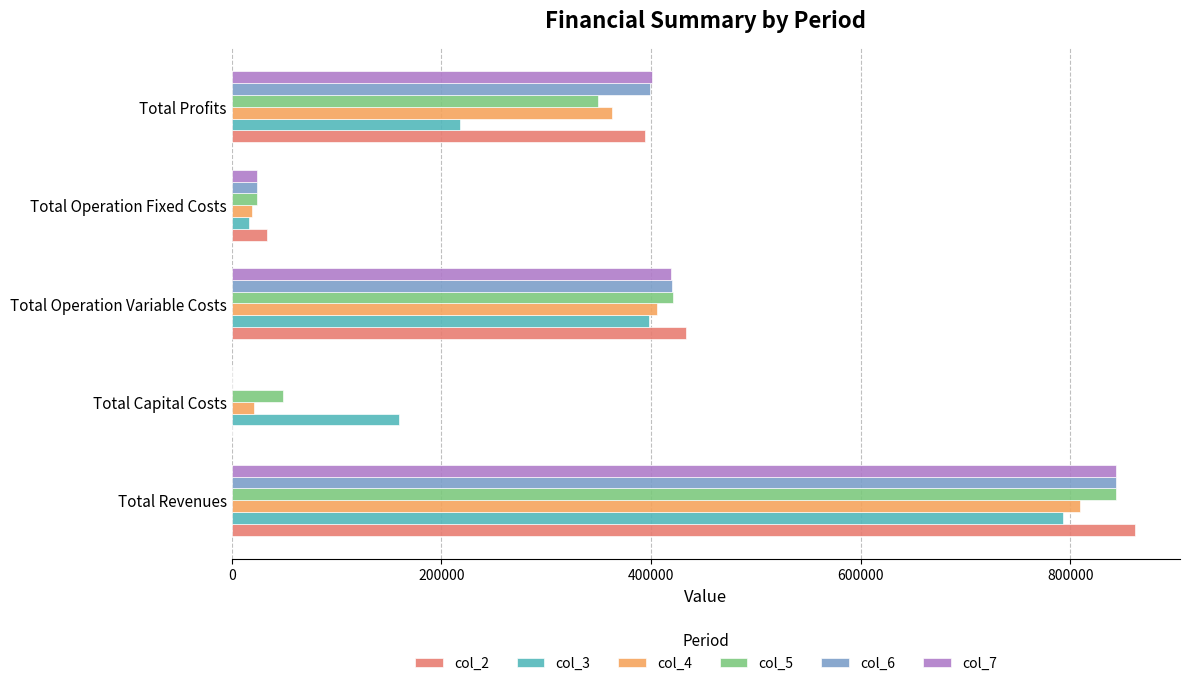

What are all the series names shown in the legend?

col_2, col_3, col_4, col_5, col_6, col_7